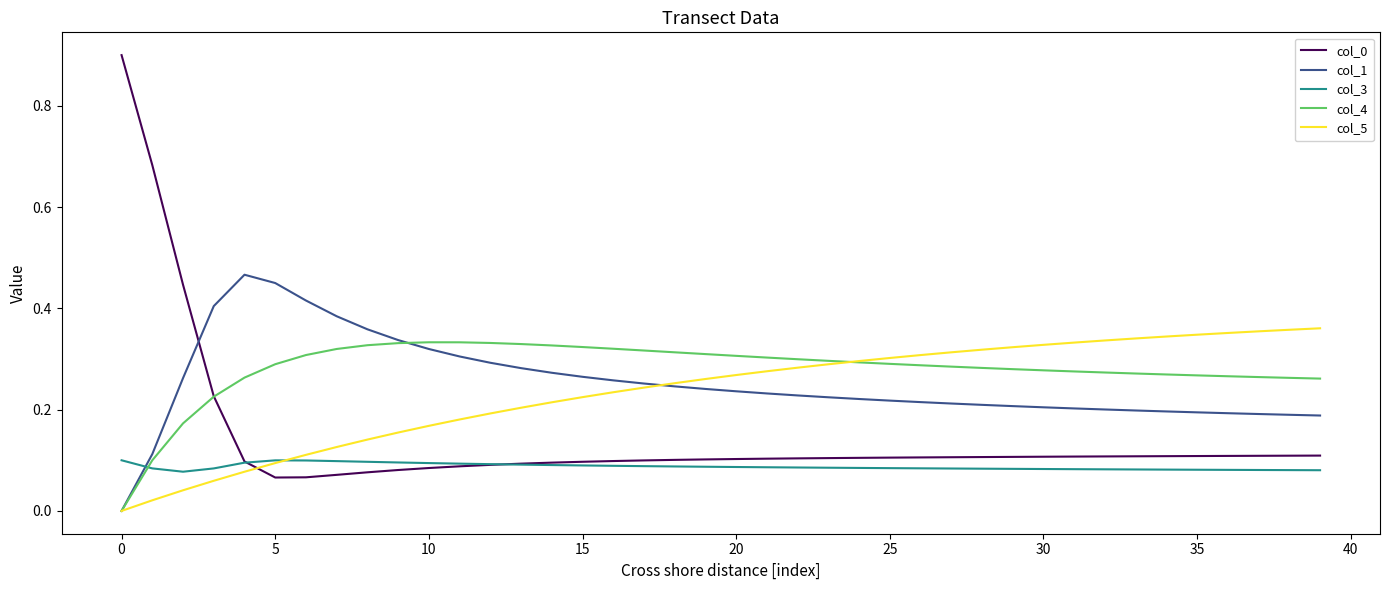

What is the greatest value displayed?

0.9